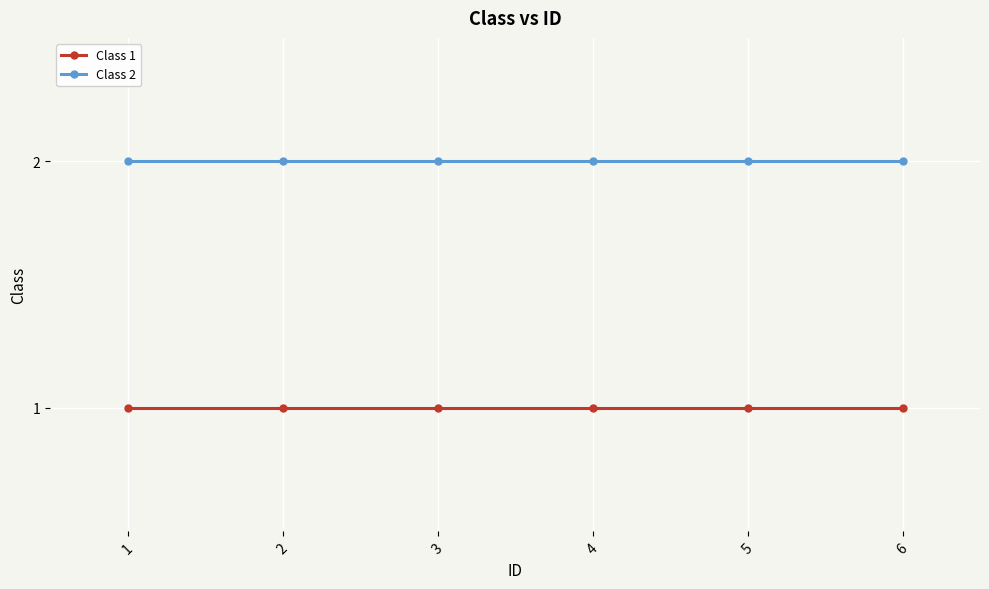

Rank the series at 1 from lowest to highest value.

Class 1, Class 2